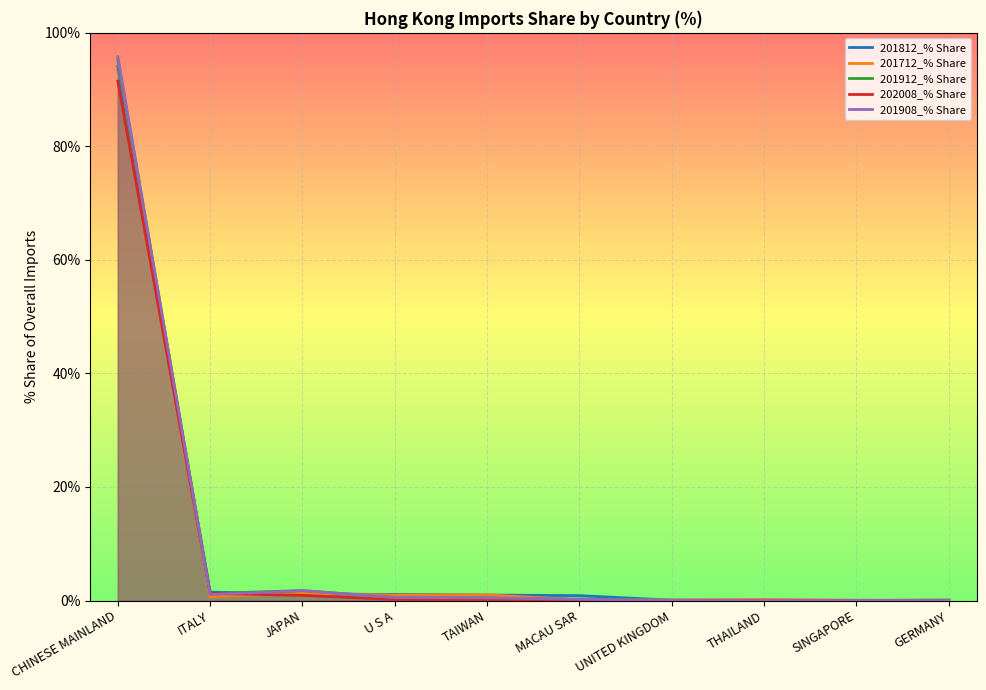

Where is 201712_% Share nearest to the value 47?

JAPAN